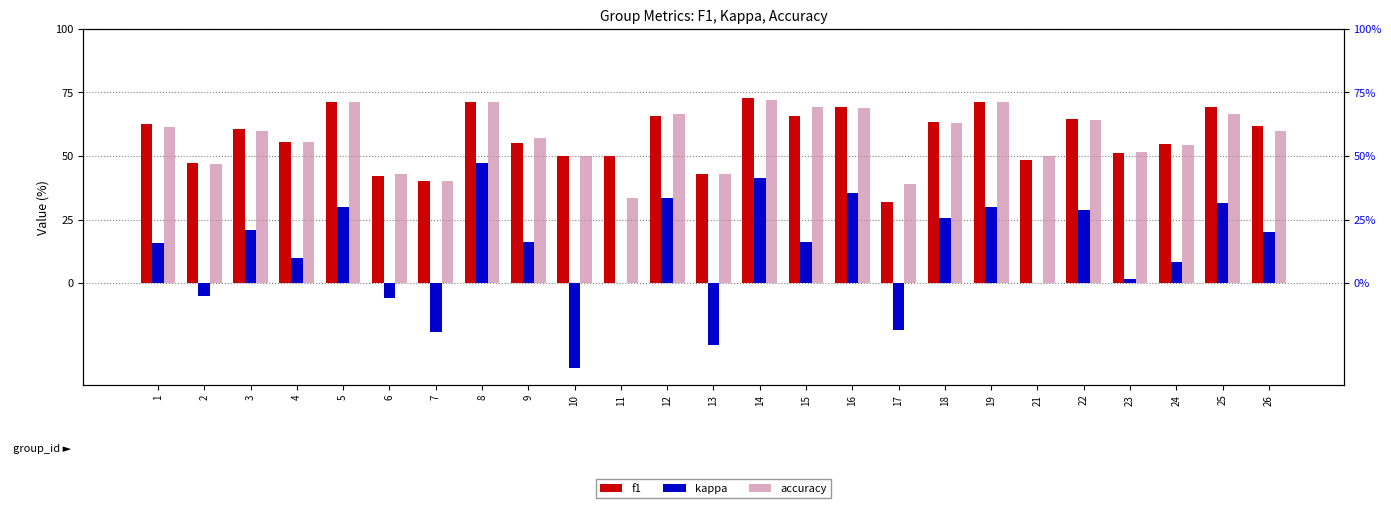

Is the value of kappa at 8 greater than the value of f1 at 16?

No